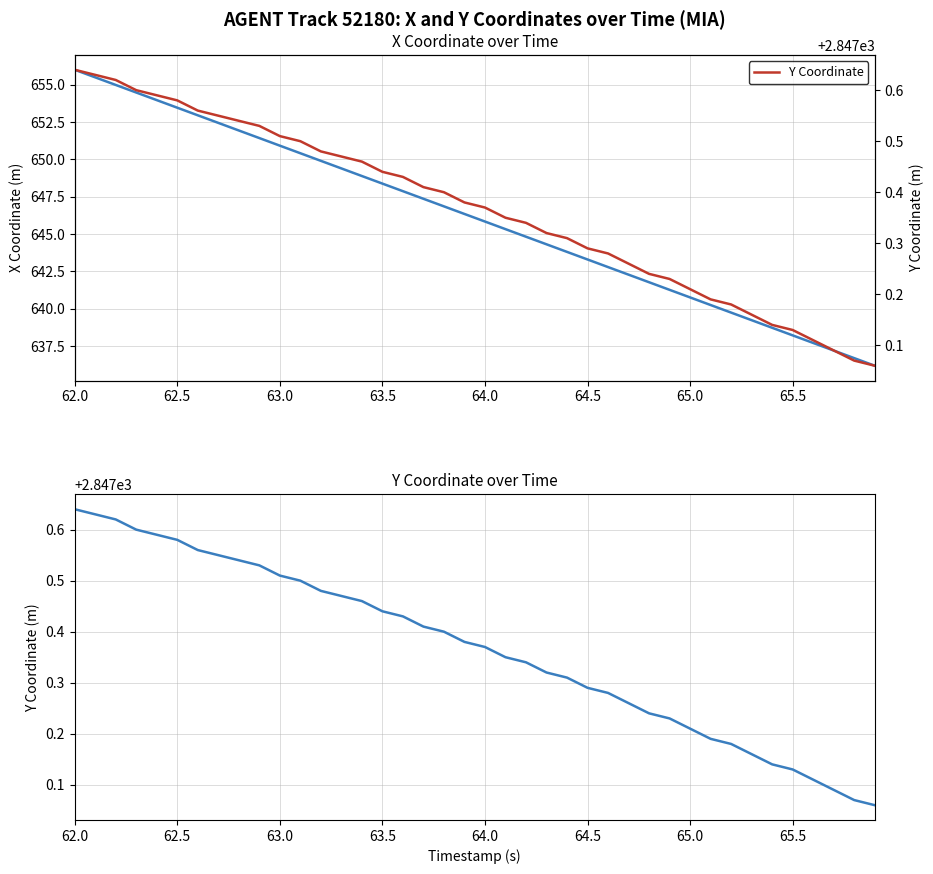

At how many categories does at least one series exceed 1879?

40